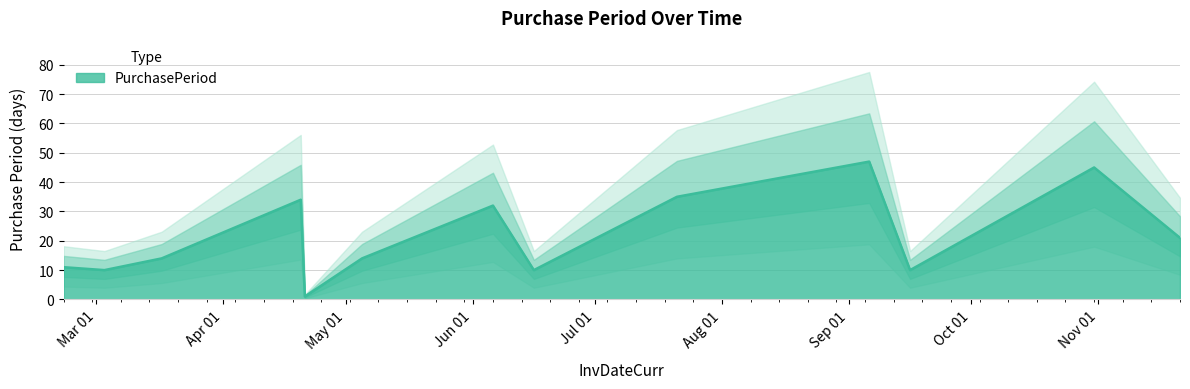

What is the highest value of the PurchasePeriod series?

47